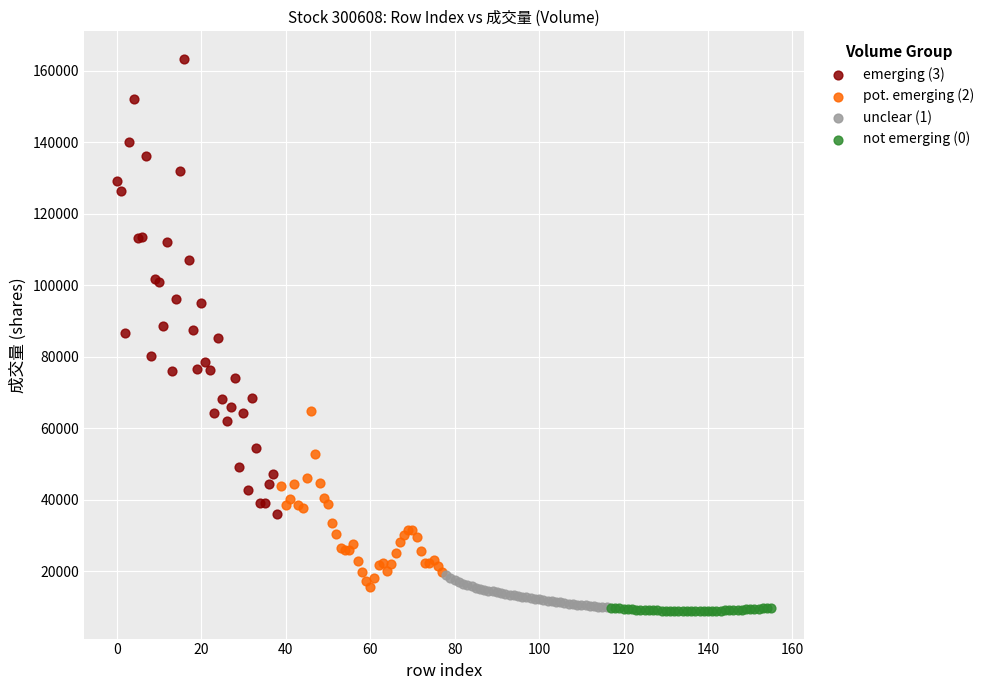

Which series has the widest spread of Y values?

emerging (3)